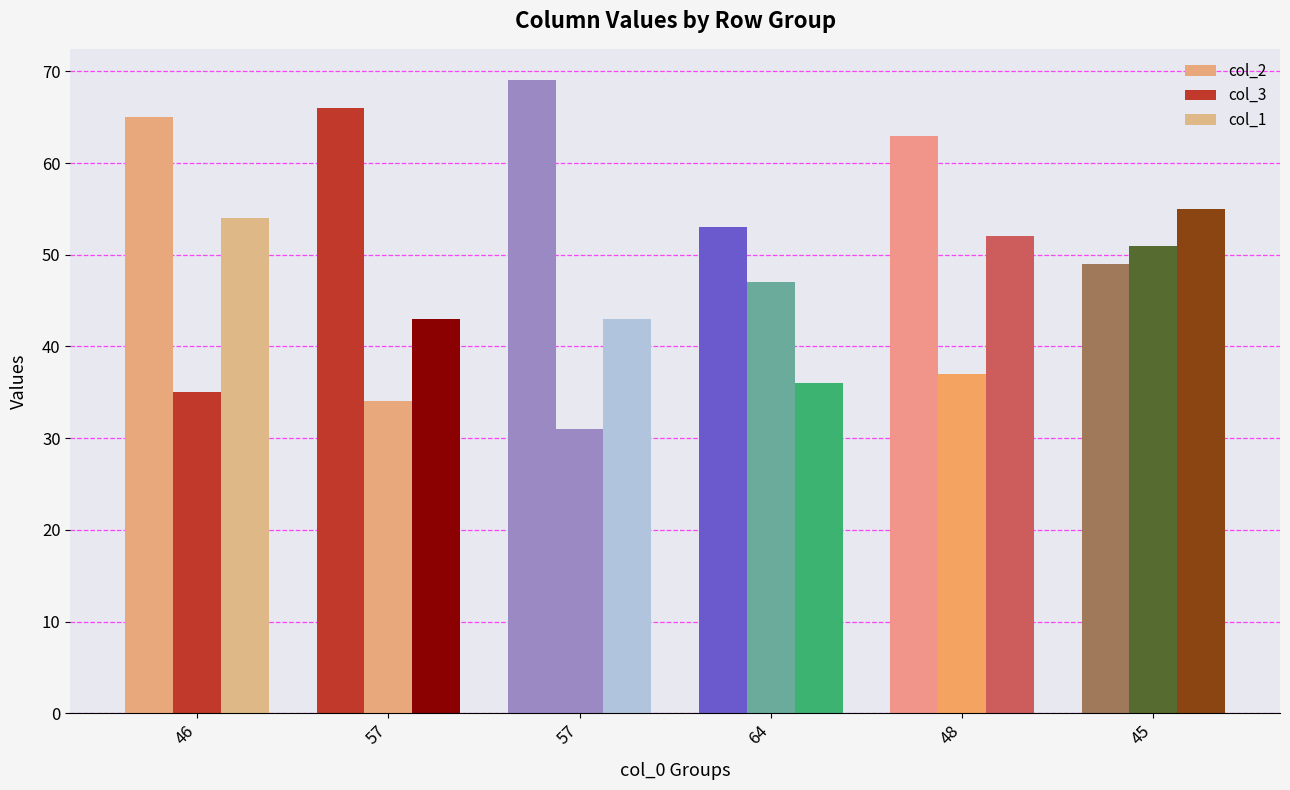

How many series are shown in this chart?

3